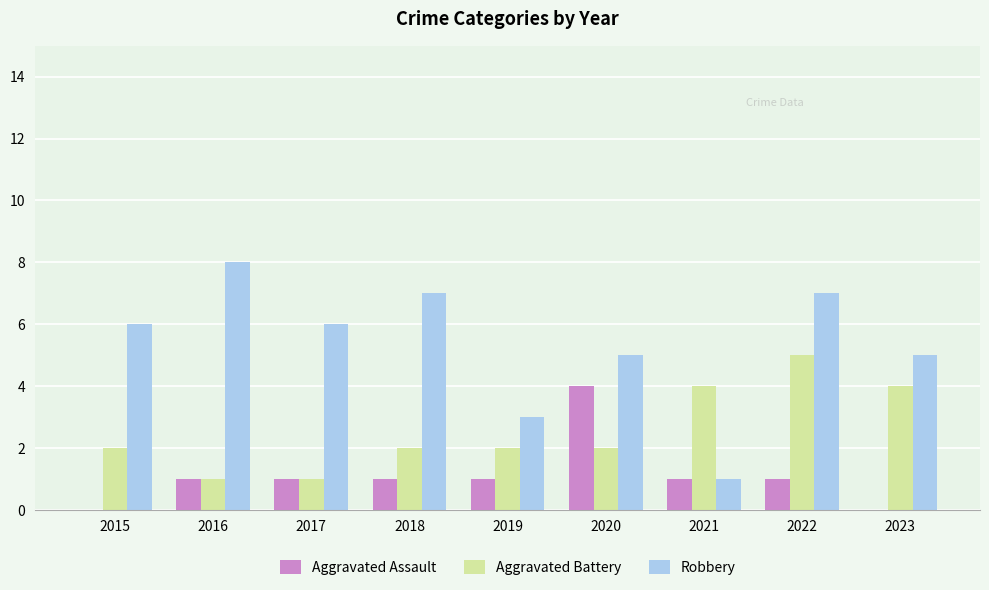

At which category is the sum across all series the highest?

2022